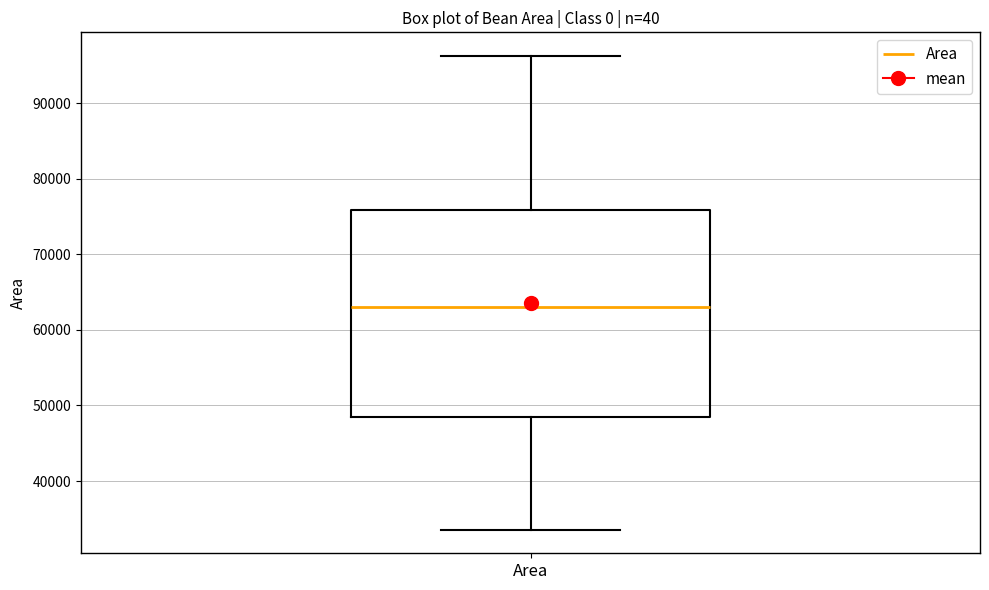

Where does the median line of the box for Area sit on the y-axis? The values are not printed on the chart, so give them approximately, as read against the axis.

63000